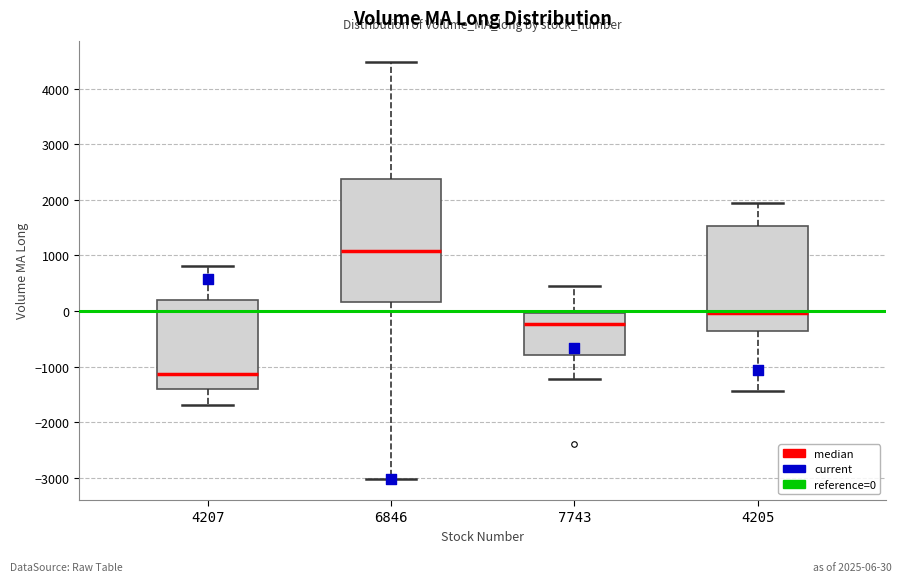

Which box is the tallest, from its lower edge to its upper edge?

6846